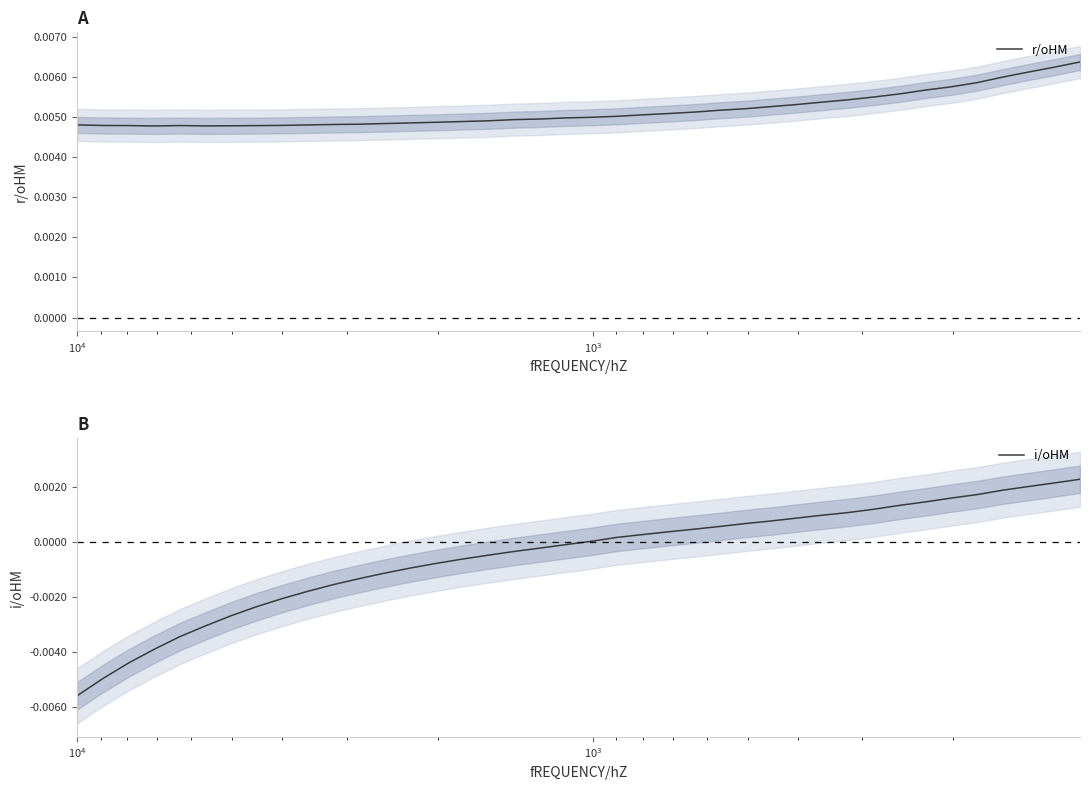

Which series has the largest total across all categories?

r/oHM